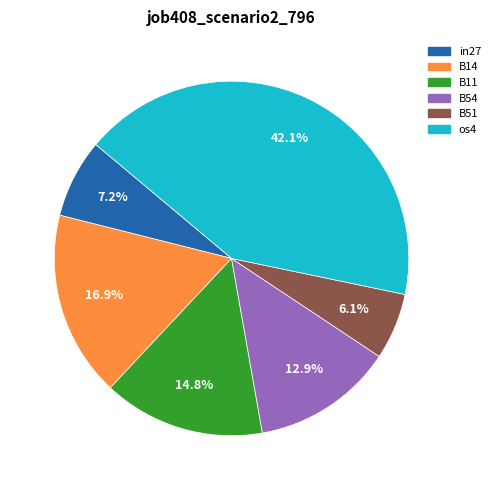

How many slices are in this pie chart?

6